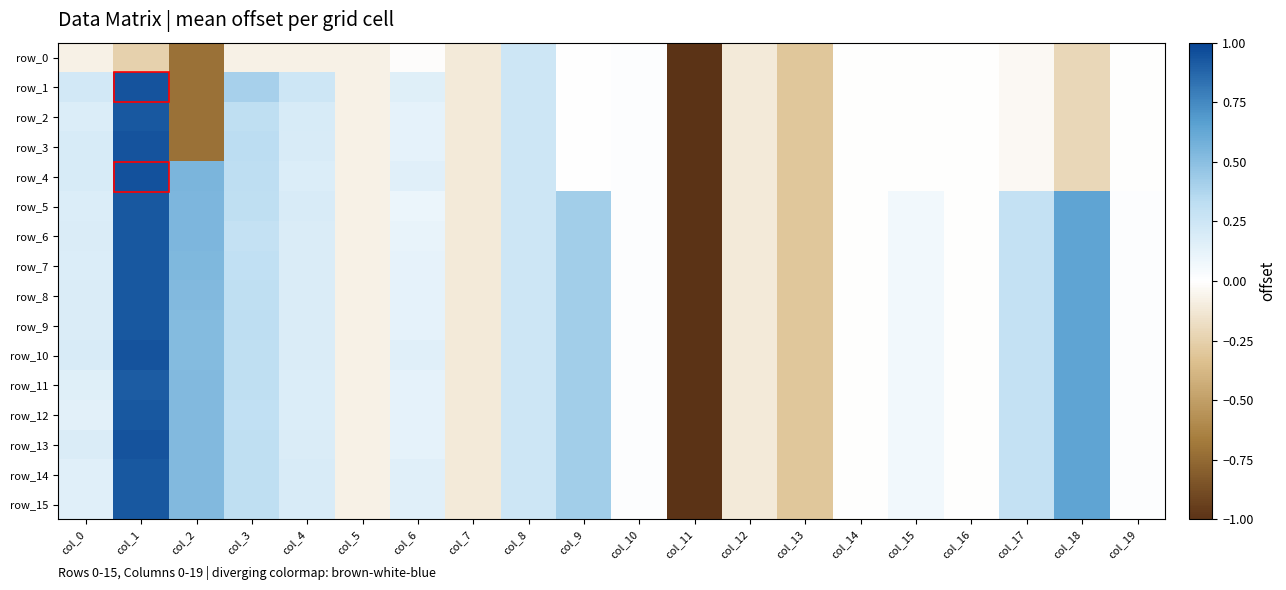

Reading left to right, transcribe all the data shown in this chart.

row_0: col_0=-0.1	col_1=-0.2	col_2=-0.7	col_3=-0.1	col_4=-0.1	col_5=-0.1	col_6=-0.0	col_7=-0.1	col_8=0.2	col_9=0.0	col_10=0.0	col_11=-5.1	col_12=-0.1	col_13=-0.3	col_14=-0.0	col_15=-0.0	col_16=-0.0	col_17=-0.0	col_18=-0.2	col_19=-0.0
row_1: col_0=0.2	col_1=0.9	col_2=-0.7	col_3=0.4	col_4=0.2	col_5=-0.1	col_6=0.2	col_7=-0.1	col_8=0.2	col_9=0.0	col_10=0.0	col_11=-5.1	col_12=-0.1	col_13=-0.3	col_14=-0.0	col_15=-0.0	col_16=-0.0	col_17=-0.0	col_18=-0.2	col_19=-0.0
row_2: col_0=0.2	col_1=0.9	col_2=-0.7	col_3=0.3	col_4=0.2	col_5=-0.1	col_6=0.1	col_7=-0.1	col_8=0.2	col_9=0.0	col_10=0.0	col_11=-5.1	col_12=-0.1	col_13=-0.3	col_14=-0.0	col_15=-0.0	col_16=-0.0	col_17=-0.0	col_18=-0.2	col_19=-0.0
row_3: col_0=0.2	col_1=0.9	col_2=-0.7	col_3=0.3	col_4=0.2	col_5=-0.1	col_6=0.1	col_7=-0.1	col_8=0.2	col_9=0.0	col_10=0.0	col_11=-5.1	col_12=-0.1	col_13=-0.3	col_14=-0.0	col_15=-0.0	col_16=-0.0	col_17=-0.0	col_18=-0.2	col_19=-0.0
row_4: col_0=0.2	col_1=1.0	col_2=0.6	col_3=0.3	col_4=0.2	col_5=-0.1	col_6=0.2	col_7=-0.1	col_8=0.2	col_9=0.0	col_10=0.0	col_11=-5.1	col_12=-0.1	col_13=-0.3	col_14=-0.0	col_15=-0.0	col_16=-0.0	col_17=-0.0	col_18=-0.2	col_19=-0.0
row_5: col_0=0.2	col_1=0.9	col_2=0.5	col_3=0.3	col_4=0.2	col_5=-0.1	col_6=0.1	col_7=-0.1	col_8=0.2	col_9=0.4	col_10=0.0	col_11=-5.1	col_12=-0.1	col_13=-0.3	col_14=-0.0	col_15=0.1	col_16=-0.0	col_17=0.3	col_18=0.6	col_19=0.0
row_6: col_0=0.2	col_1=0.9	col_2=0.5	col_3=0.3	col_4=0.2	col_5=-0.1	col_6=0.1	col_7=-0.1	col_8=0.2	col_9=0.4	col_10=0.0	col_11=-5.1	col_12=-0.1	col_13=-0.3	col_14=-0.0	col_15=0.1	col_16=-0.0	col_17=0.3	col_18=0.6	col_19=0.0
row_7: col_0=0.2	col_1=0.9	col_2=0.5	col_3=0.3	col_4=0.2	col_5=-0.1	col_6=0.1	col_7=-0.1	col_8=0.2	col_9=0.4	col_10=0.0	col_11=-5.1	col_12=-0.1	col_13=-0.3	col_14=-0.0	col_15=0.1	col_16=-0.0	col_17=0.3	col_18=0.6	col_19=0.0
row_8: col_0=0.2	col_1=0.9	col_2=0.5	col_3=0.3	col_4=0.2	col_5=-0.1	col_6=0.1	col_7=-0.1	col_8=0.2	col_9=0.4	col_10=0.0	col_11=-5.1	col_12=-0.1	col_13=-0.3	col_14=-0.0	col_15=0.1	col_16=-0.0	col_17=0.3	col_18=0.6	col_19=0.0
row_9: col_0=0.2	col_1=0.9	col_2=0.5	col_3=0.3	col_4=0.2	col_5=-0.1	col_6=0.1	col_7=-0.1	col_8=0.2	col_9=0.4	col_10=0.0	col_11=-5.1	col_12=-0.1	col_13=-0.3	col_14=-0.0	col_15=0.1	col_16=-0.0	col_17=0.3	col_18=0.6	col_19=0.0
row_10: col_0=0.2	col_1=0.9	col_2=0.5	col_3=0.3	col_4=0.2	col_5=-0.1	col_6=0.2	col_7=-0.1	col_8=0.2	col_9=0.4	col_10=0.0	col_11=-5.1	col_12=-0.1	col_13=-0.3	col_14=-0.0	col_15=0.1	col_16=-0.0	col_17=0.3	col_18=0.6	col_19=0.0
row_11: col_0=0.2	col_1=0.9	col_2=0.5	col_3=0.3	col_4=0.2	col_5=-0.1	col_6=0.1	col_7=-0.1	col_8=0.2	col_9=0.4	col_10=0.0	col_11=-5.1	col_12=-0.1	col_13=-0.3	col_14=-0.0	col_15=0.1	col_16=-0.0	col_17=0.3	col_18=0.6	col_19=0.0
row_12: col_0=0.1	col_1=0.9	col_2=0.5	col_3=0.3	col_4=0.2	col_5=-0.1	col_6=0.1	col_7=-0.1	col_8=0.2	col_9=0.4	col_10=0.0	col_11=-5.1	col_12=-0.1	col_13=-0.3	col_14=-0.0	col_15=0.1	col_16=-0.0	col_17=0.3	col_18=0.6	col_19=0.0
row_13: col_0=0.2	col_1=0.9	col_2=0.5	col_3=0.3	col_4=0.2	col_5=-0.1	col_6=0.1	col_7=-0.1	col_8=0.2	col_9=0.4	col_10=0.0	col_11=-5.1	col_12=-0.1	col_13=-0.3	col_14=-0.0	col_15=0.1	col_16=-0.0	col_17=0.3	col_18=0.6	col_19=0.0
row_14: col_0=0.2	col_1=0.9	col_2=0.5	col_3=0.3	col_4=0.2	col_5=-0.1	col_6=0.2	col_7=-0.1	col_8=0.2	col_9=0.4	col_10=0.0	col_11=-5.1	col_12=-0.1	col_13=-0.3	col_14=-0.0	col_15=0.1	col_16=-0.0	col_17=0.3	col_18=0.6	col_19=0.0
row_15: col_0=0.2	col_1=0.9	col_2=0.5	col_3=0.3	col_4=0.2	col_5=-0.1	col_6=0.2	col_7=-0.1	col_8=0.2	col_9=0.4	col_10=0.0	col_11=-5.1	col_12=-0.1	col_13=-0.3	col_14=-0.0	col_15=0.1	col_16=-0.0	col_17=0.3	col_18=0.6	col_19=0.0